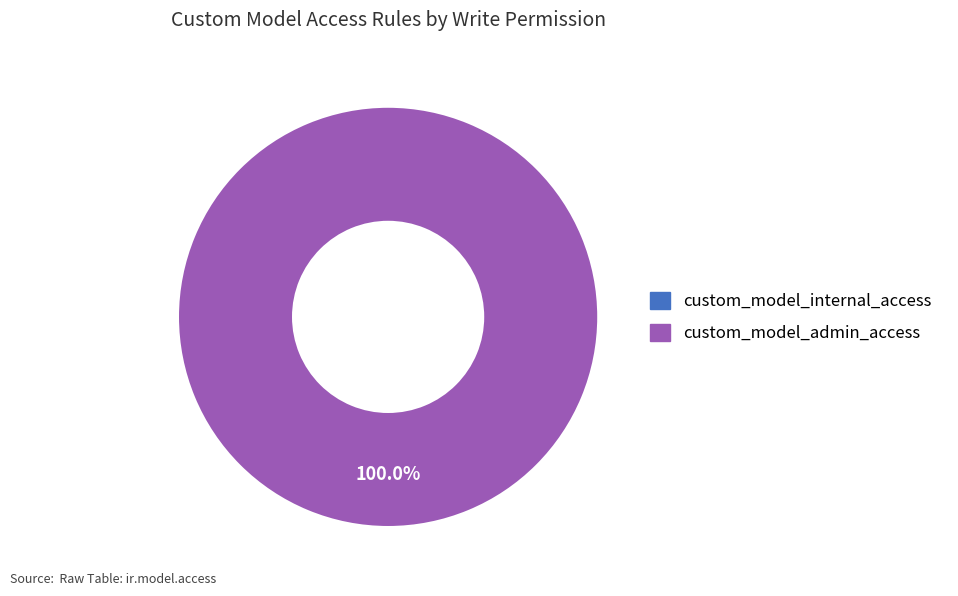

How many slices are in this pie chart?

2